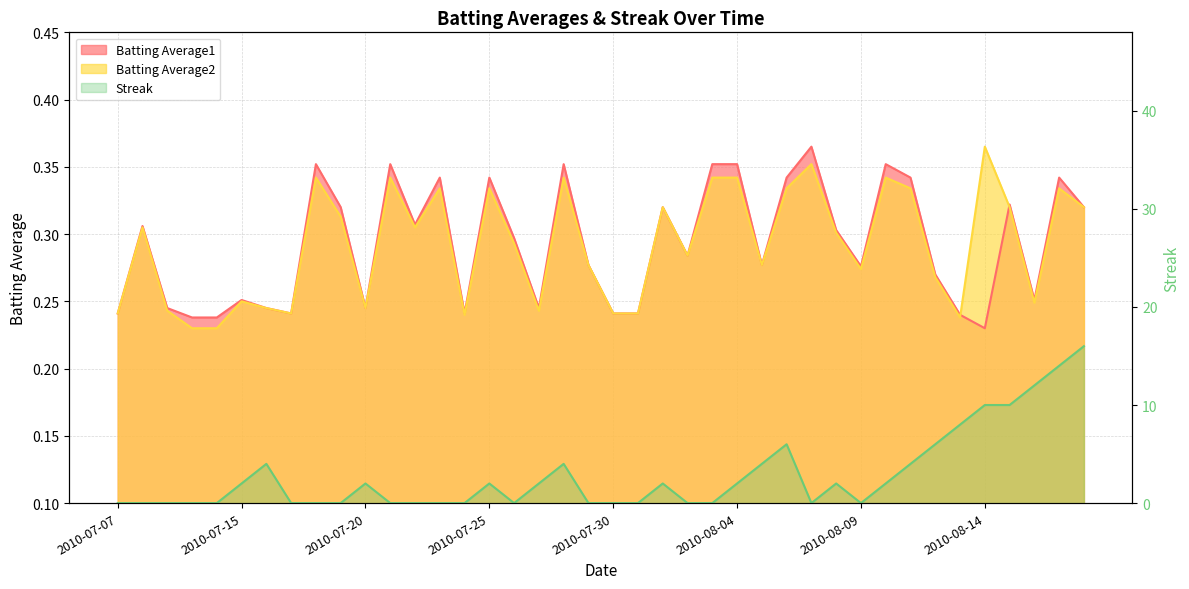

Reading right to left, what are all the values shown in this chart?

Batting Average1: 2010-08-18=0.3	2010-08-17=0.3	2010-08-16=0.3	2010-08-15=0.3	2010-08-14=0.2	2010-08-13=0.2	2010-08-12=0.3	2010-08-11=0.3	2010-08-10=0.4	2010-08-09=0.3	2010-08-08=0.3	2010-08-07=0.4	2010-08-06=0.3	2010-08-05=0.3	2010-08-04=0.4	2010-08-03=0.4	2010-08-02=0.3	2010-08-01=0.3	2010-07-31=0.2	2010-07-30=0.2	2010-07-29=0.3	2010-07-28=0.4	2010-07-27=0.2	2010-07-26=0.3	2010-07-25=0.3	2010-07-24=0.2	2010-07-23=0.3	2010-07-22=0.3	2010-07-21=0.4	2010-07-20=0.2	2010-07-19=0.3	2010-07-18=0.4	2010-07-17=0.2	2010-07-16=0.2	2010-07-15=0.3	2010-07-11=0.2	2010-07-10=0.2	2010-07-09=0.2	2010-07-08=0.3	2010-07-07=0.2
Batting Average2: 2010-08-18=0.3	2010-08-17=0.3	2010-08-16=0.2	2010-08-15=0.3	2010-08-14=0.4	2010-08-13=0.2	2010-08-12=0.3	2010-08-11=0.3	2010-08-10=0.3	2010-08-09=0.3	2010-08-08=0.3	2010-08-07=0.4	2010-08-06=0.3	2010-08-05=0.3	2010-08-04=0.3	2010-08-03=0.3	2010-08-02=0.3	2010-08-01=0.3	2010-07-31=0.2	2010-07-30=0.2	2010-07-29=0.3	2010-07-28=0.3	2010-07-27=0.2	2010-07-26=0.3	2010-07-25=0.3	2010-07-24=0.2	2010-07-23=0.3	2010-07-22=0.3	2010-07-21=0.3	2010-07-20=0.2	2010-07-19=0.3	2010-07-18=0.3	2010-07-17=0.2	2010-07-16=0.2	2010-07-15=0.2	2010-07-11=0.2	2010-07-10=0.2	2010-07-09=0.2	2010-07-08=0.3	2010-07-07=0.2
Streak: 2010-08-18=16.0	2010-08-17=14.0	2010-08-16=12.0	2010-08-15=10.0	2010-08-14=10.0	2010-08-13=8.0	2010-08-12=6.0	2010-08-11=4.0	2010-08-10=2.0	2010-08-09=0.0	2010-08-08=2.0	2010-08-07=0.0	2010-08-06=6.0	2010-08-05=4.0	2010-08-04=2.0	2010-08-03=0.0	2010-08-02=0.0	2010-08-01=2.0	2010-07-31=0.0	2010-07-30=0.0	2010-07-29=0.0	2010-07-28=4.0	2010-07-27=2.0	2010-07-26=0.0	2010-07-25=2.0	2010-07-24=0.0	2010-07-23=0.0	2010-07-22=0.0	2010-07-21=0.0	2010-07-20=2.0	2010-07-19=0.0	2010-07-18=0.0	2010-07-17=0.0	2010-07-16=4.0	2010-07-15=2.0	2010-07-11=0.0	2010-07-10=0.0	2010-07-09=0.0	2010-07-08=0.0	2010-07-07=0.0